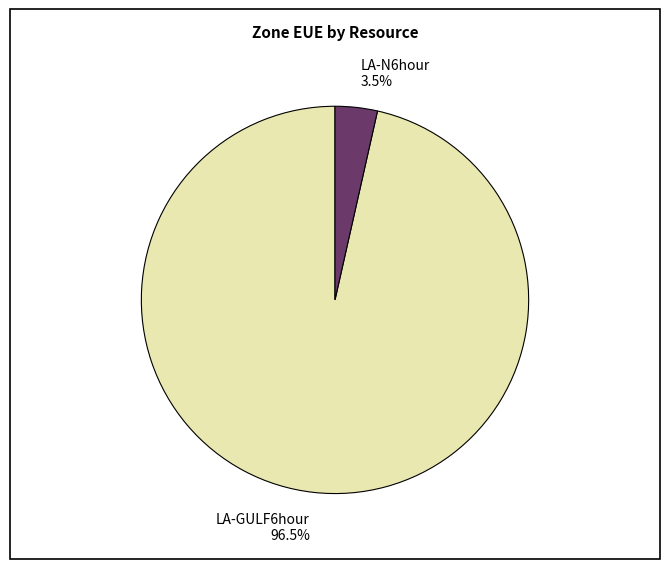

Which has a higher value, LA-GULF6hour or LA-N6hour?

LA-GULF6hour